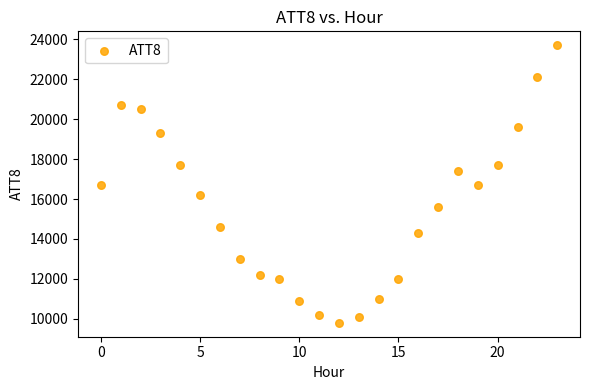

What is the range of Y values (max minus min)?

13900